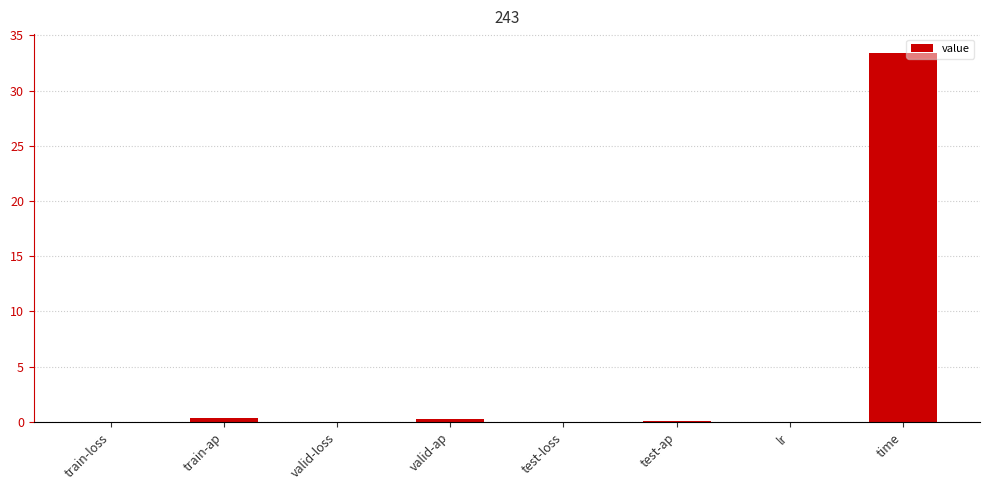

Count the number of data series in this chart.

1